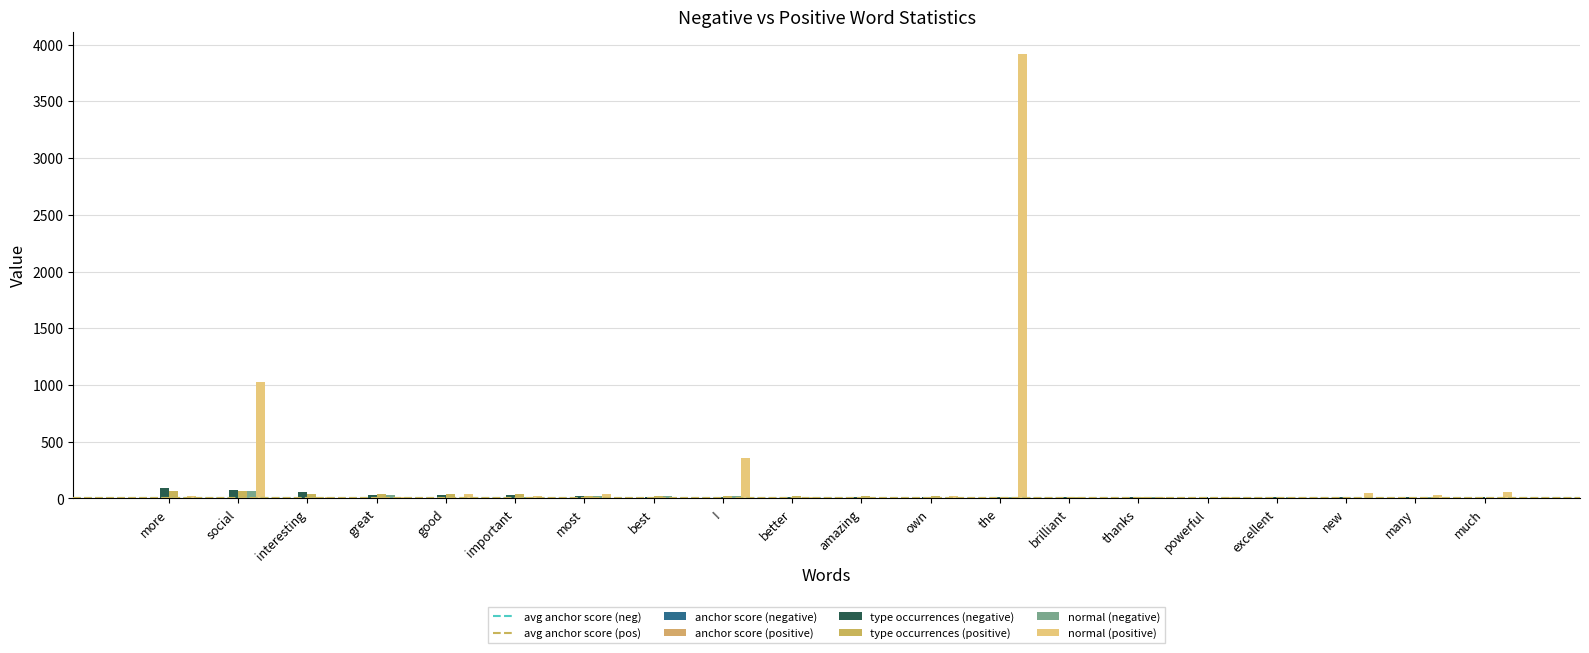

Are the bars grouped side by side (vs. stacked)?

Yes